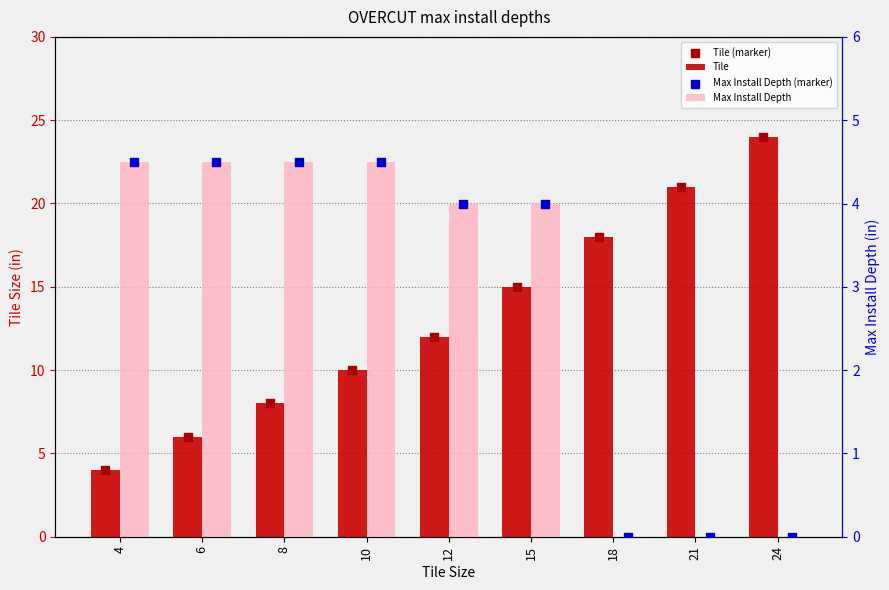

At how many categories does at least one series exceed 2?

9